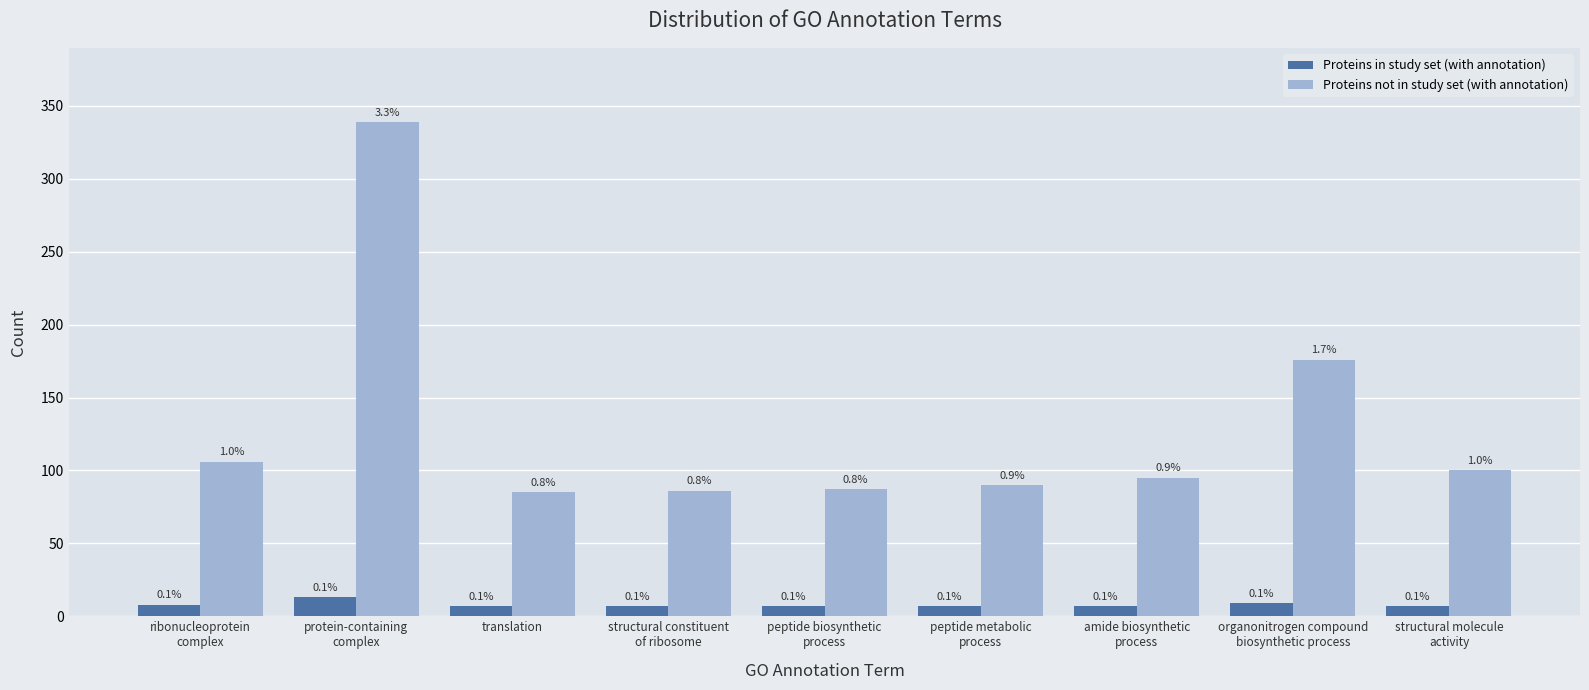

How many groups of bars are there?

9